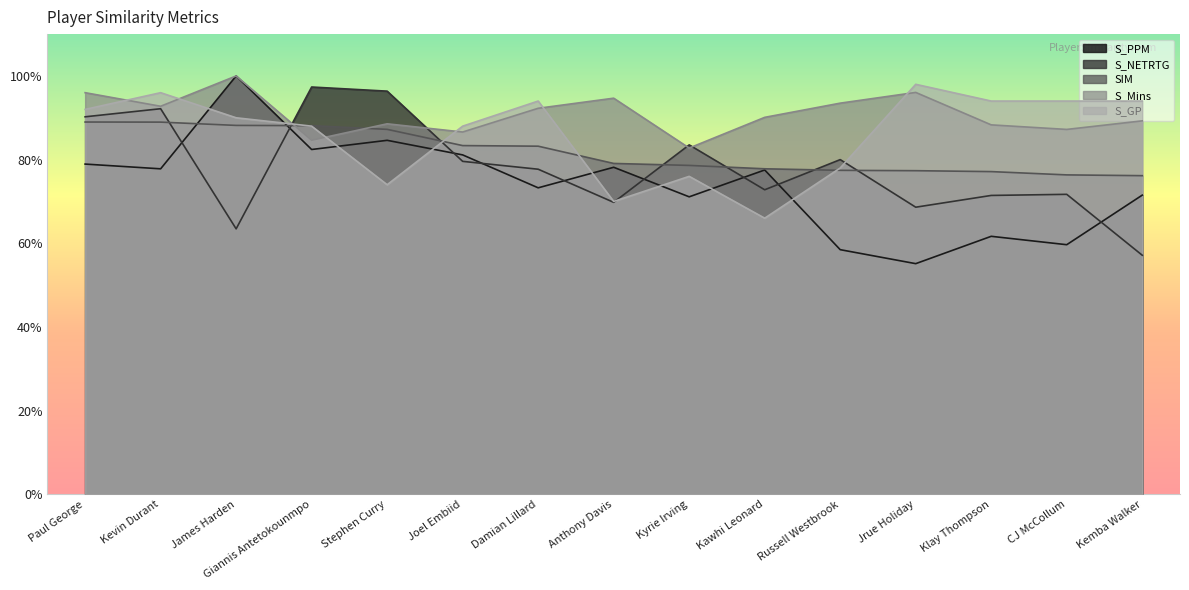

At which category is the sum across all series the highest?

Kevin Durant